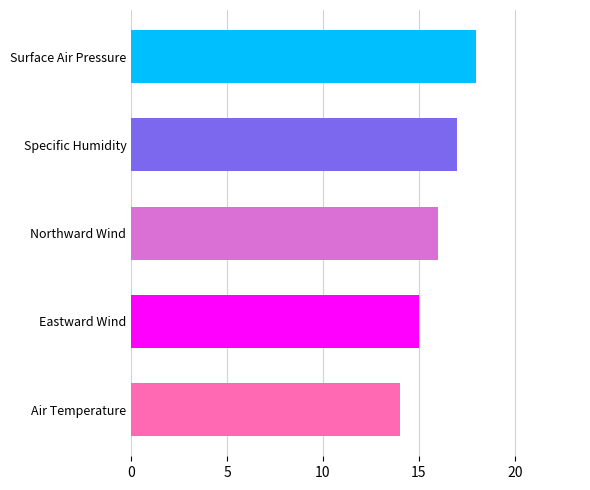

What is the greatest value displayed?

18